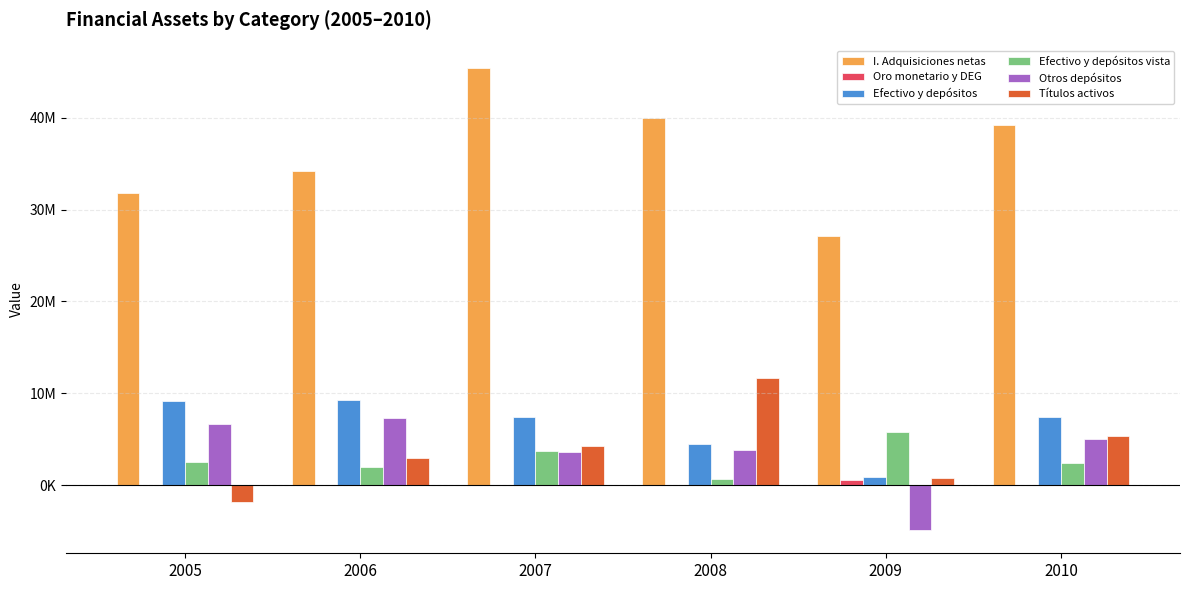

Are the bars grouped side by side (vs. stacked)?

Yes